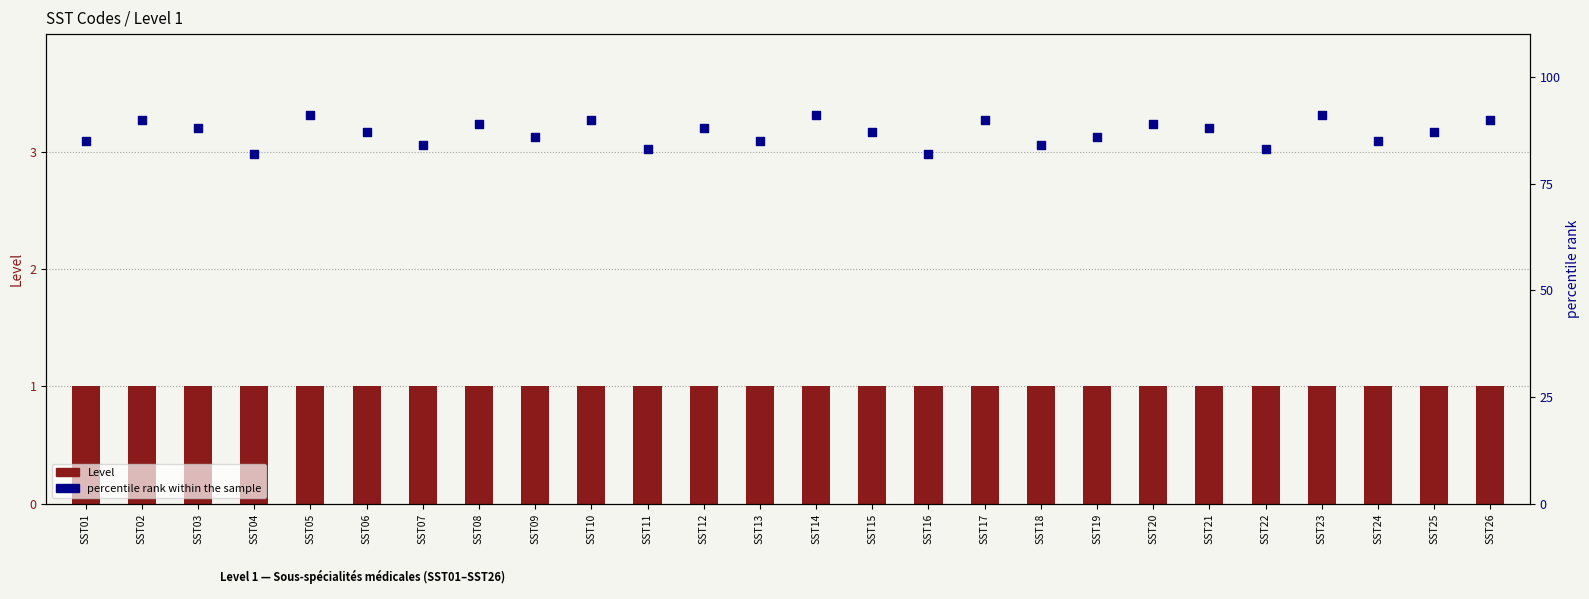

Which series has the largest total across all categories?

percentile rank within the sample